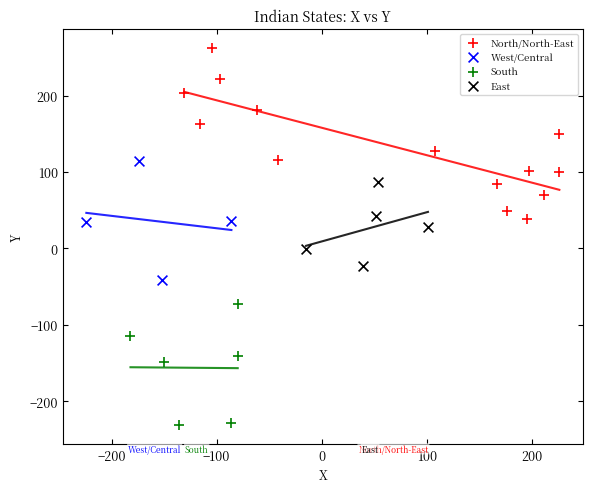

What are all the series names shown in the legend?

North/North-East, West/Central, South, East